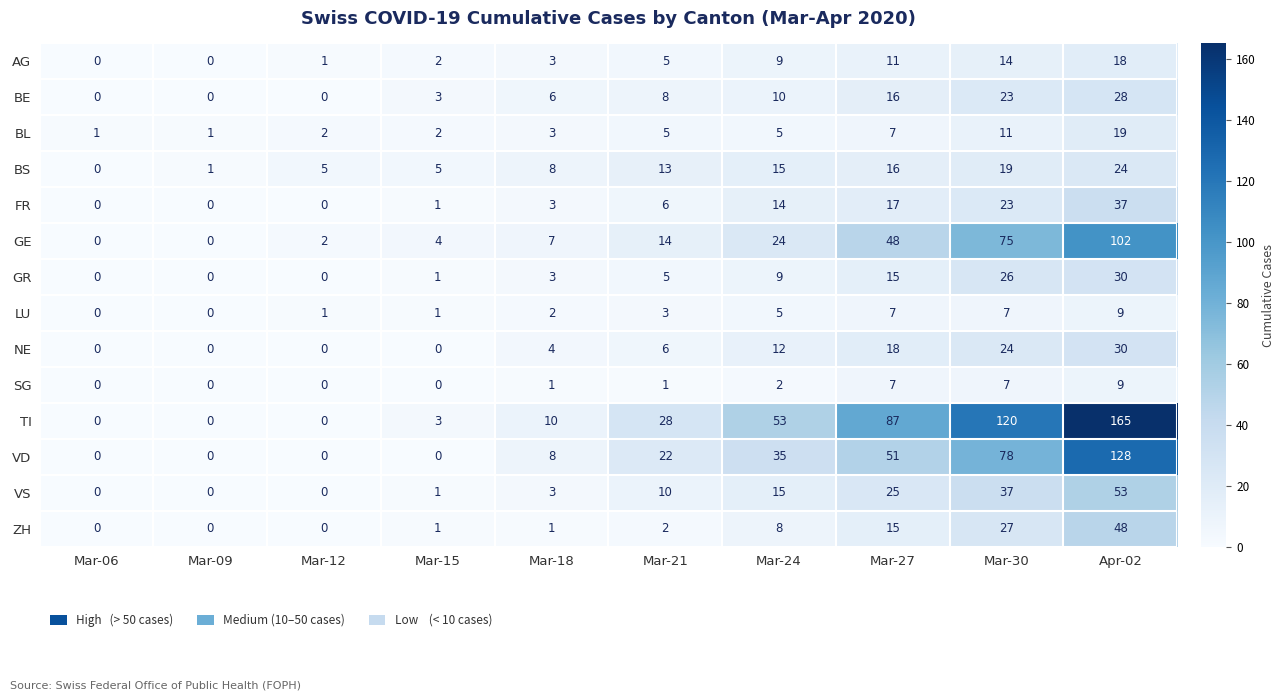

Between Mar-06 and Mar-24, which series saw the biggest shift?

TI